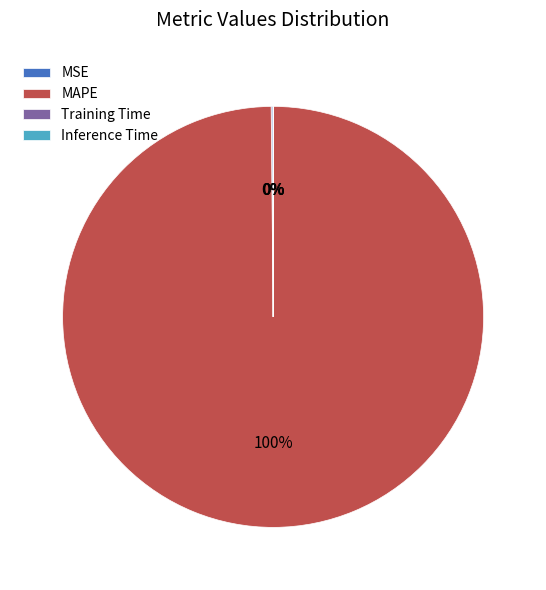

Is there any slice that represents more than half of the pie?

Yes